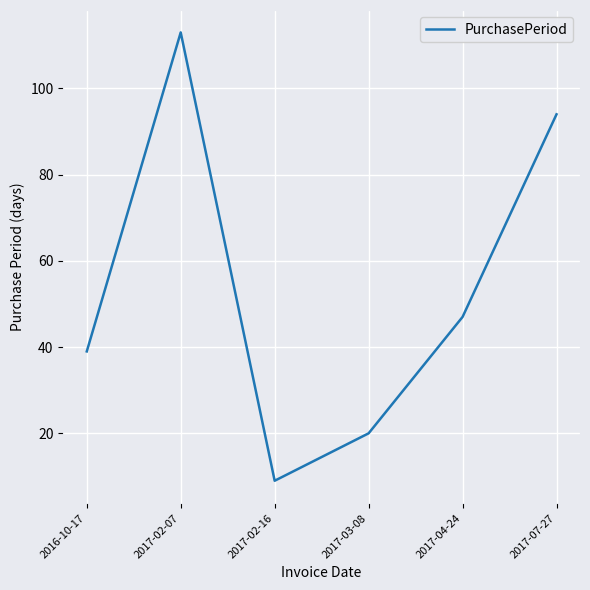

At which label does the data first exceed 47?

2017-02-07